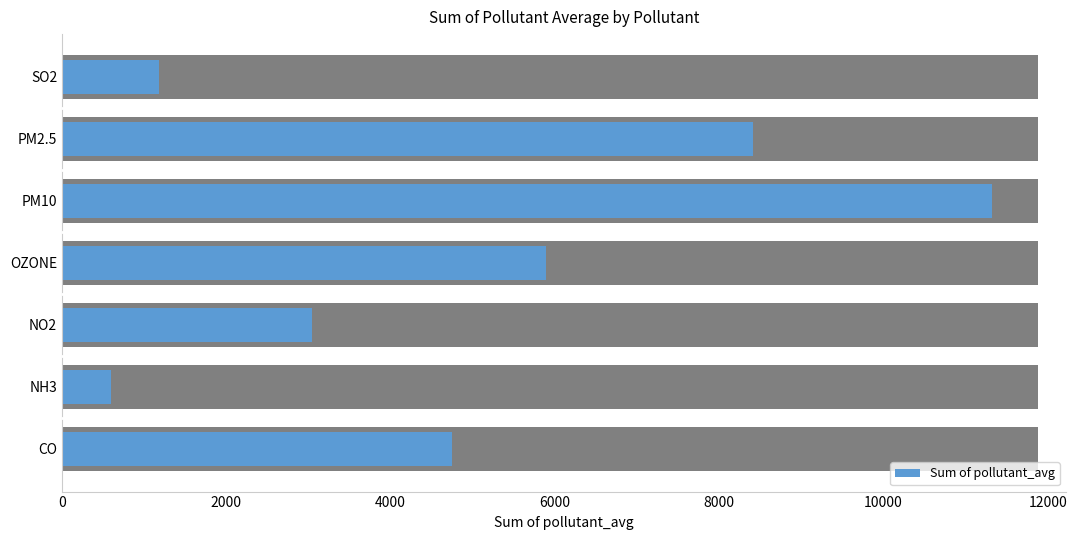

What is the smallest value displayed?

601